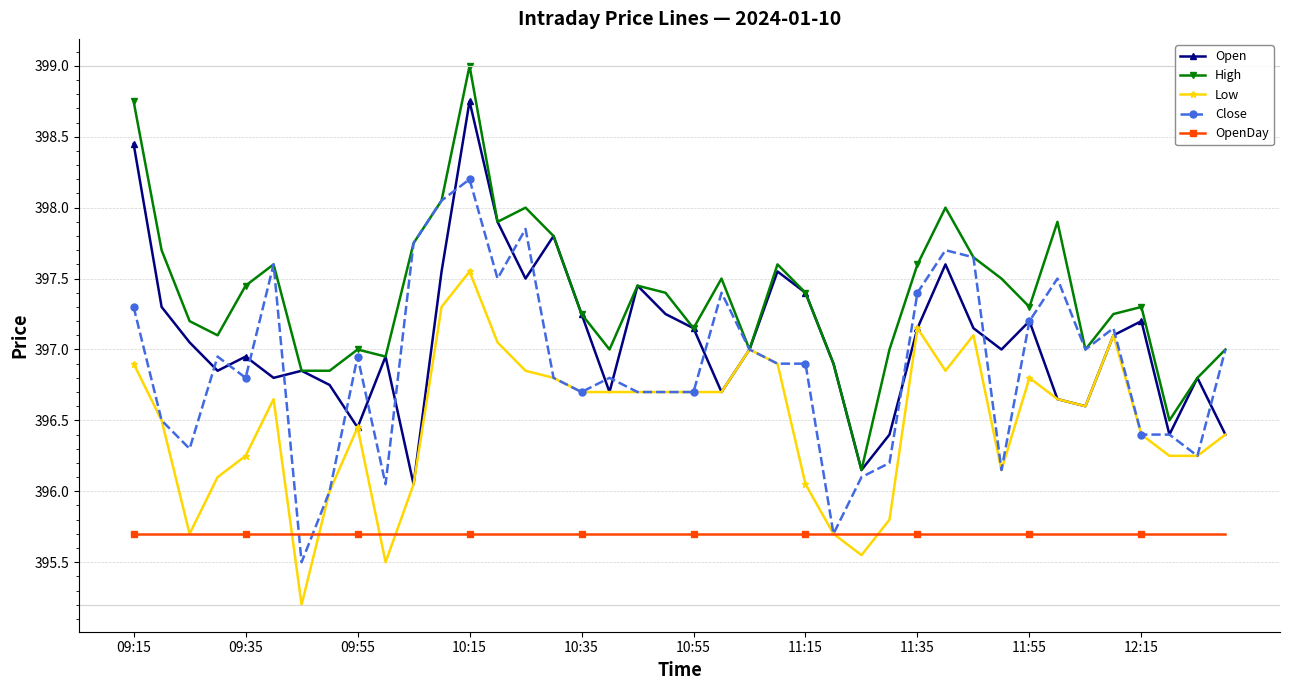

What is the highest value of the OpenDay series?

395.7